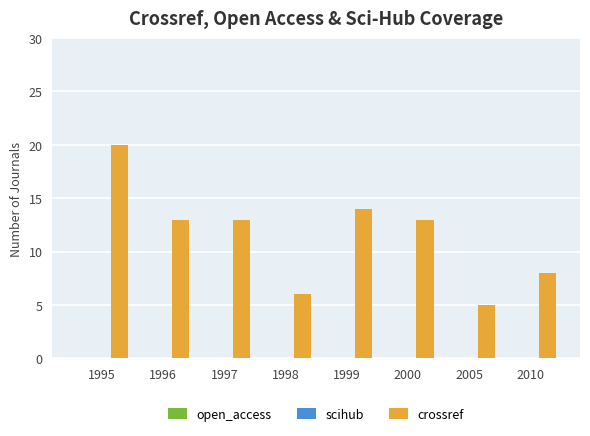

What is the sum of all values?

92